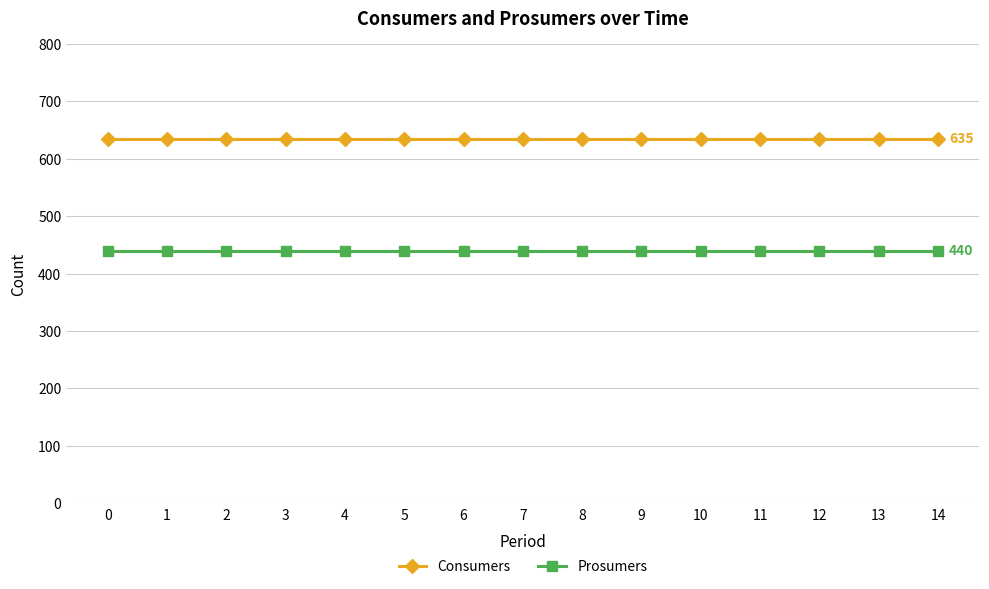

Reading left to right, transcribe all the data shown in this chart.

Consumers: 635	635	635	635	635	635	635	635	635	635	635	635	635	635	635
Prosumers: 440	440	440	440	440	440	440	440	440	440	440	440	440	440	440